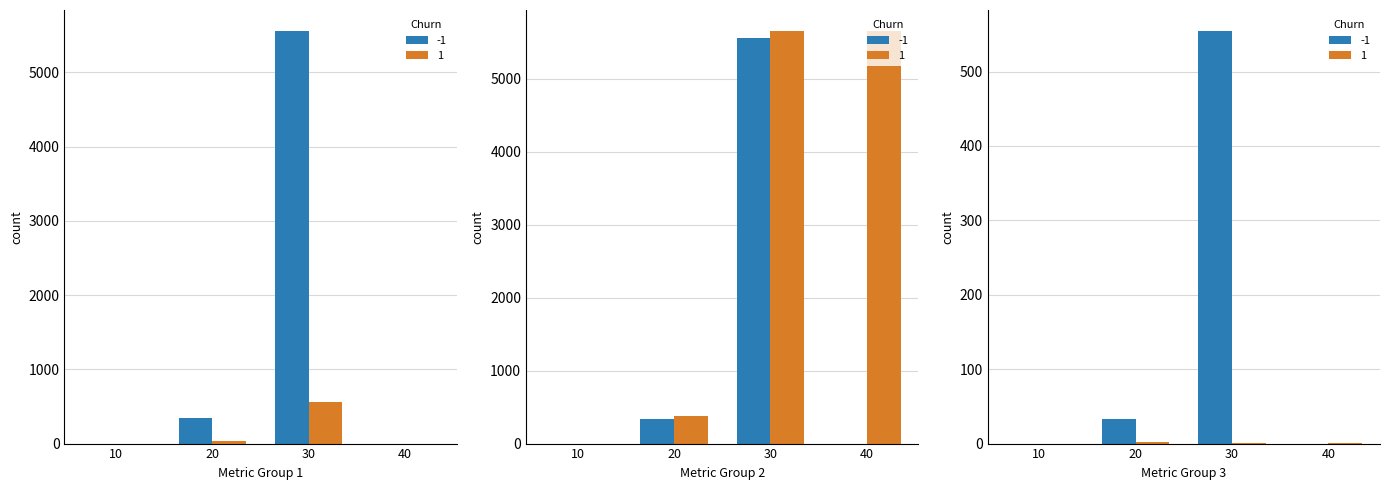

Which label corresponds to the smallest value in the chart?

10